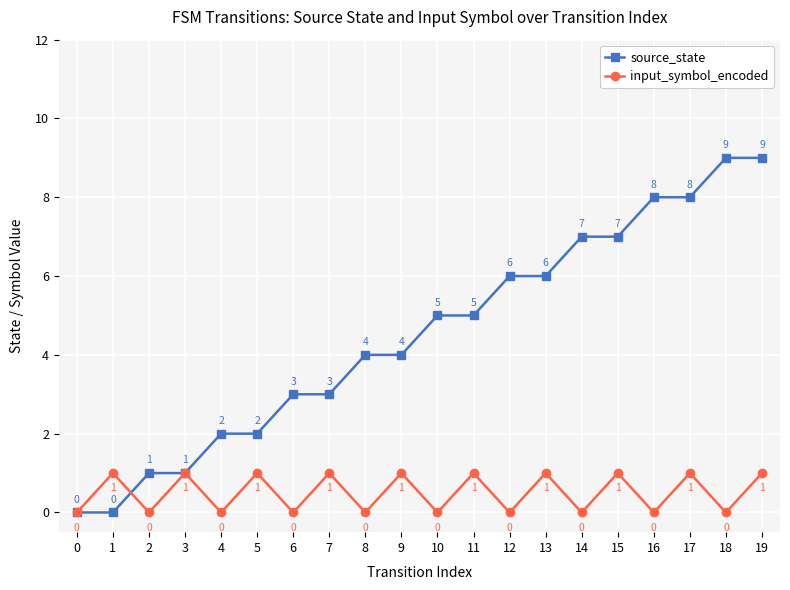

What are all the series names shown in the legend?

source_state, input_symbol_encoded